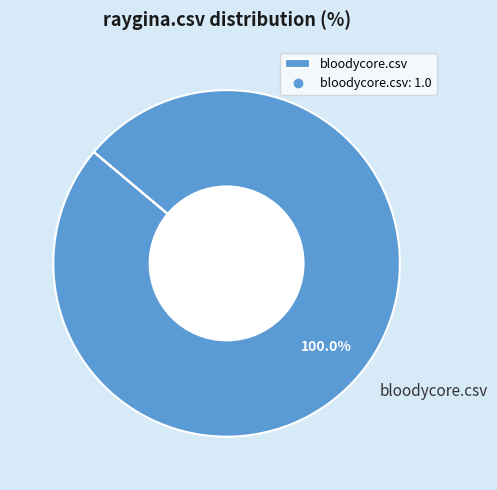

Which category accounts for the majority?

bloodycore.csv